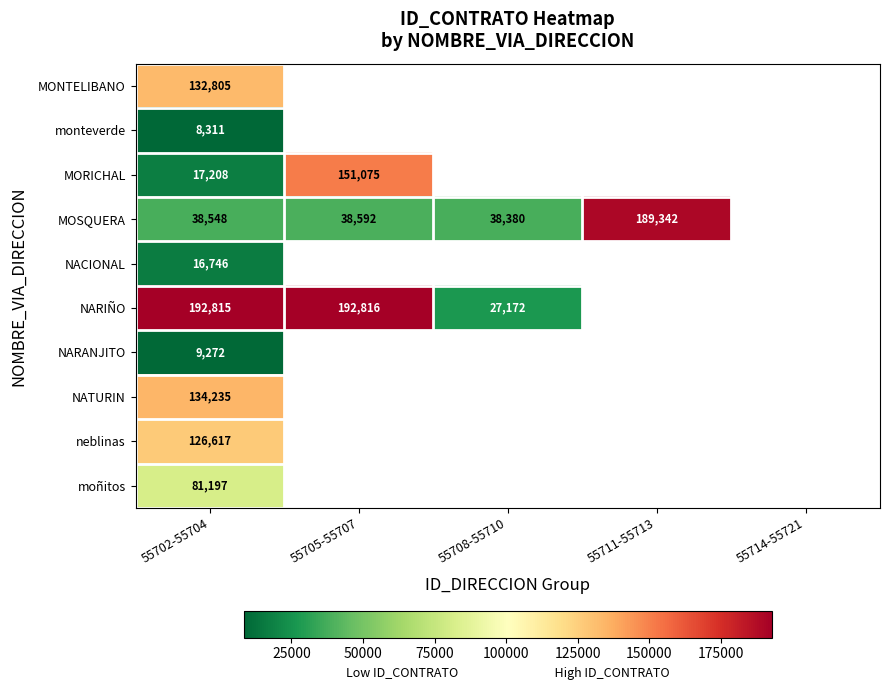

At 55702-55704, list the series in order from largest to smallest.

NARIÑO, NATURIN, MONTELIBANO, neblinas, moñitos, MOSQUERA, MORICHAL, NACIONAL, NARANJITO, monteverde